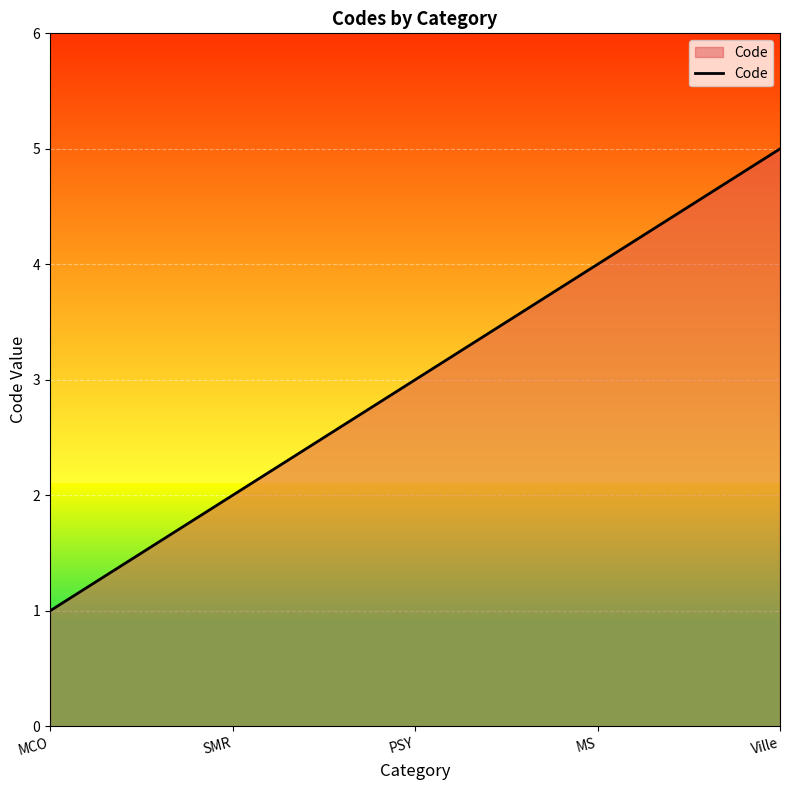

What position from the right is SMR?

4